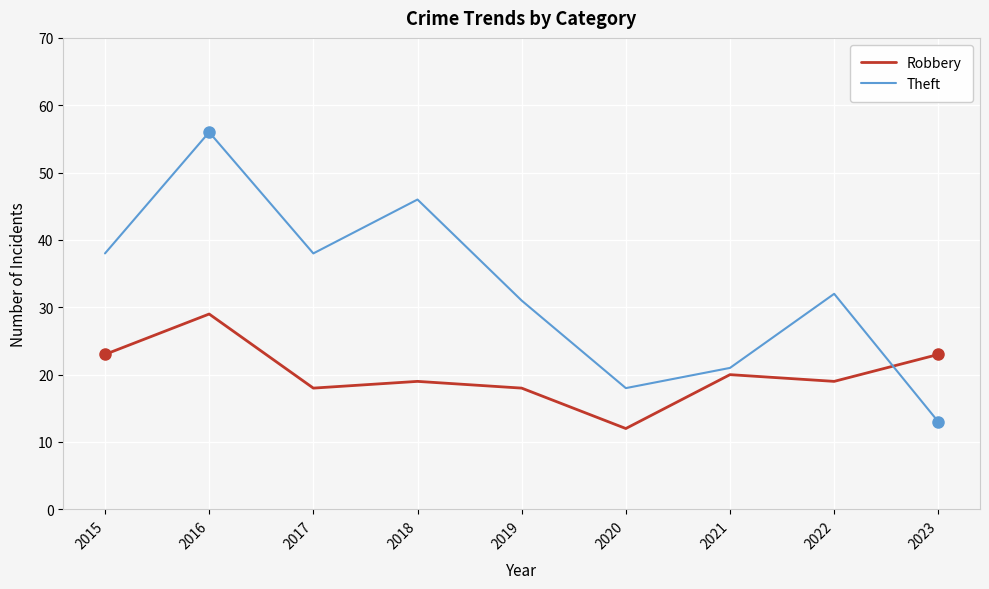

True or false: Theft has a value of 10 at 2020.

False